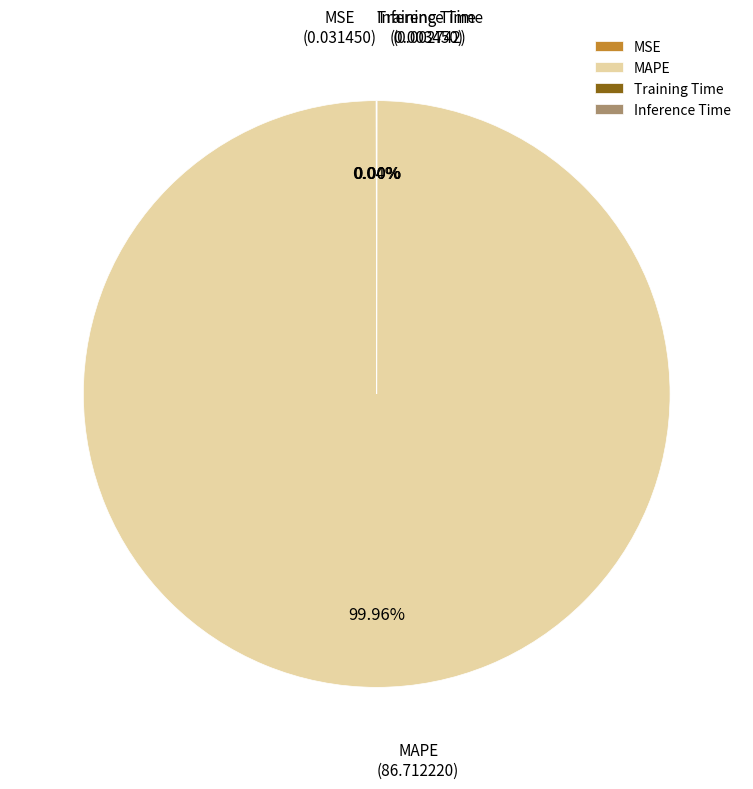

What is the largest slice in the pie chart?

MAPE